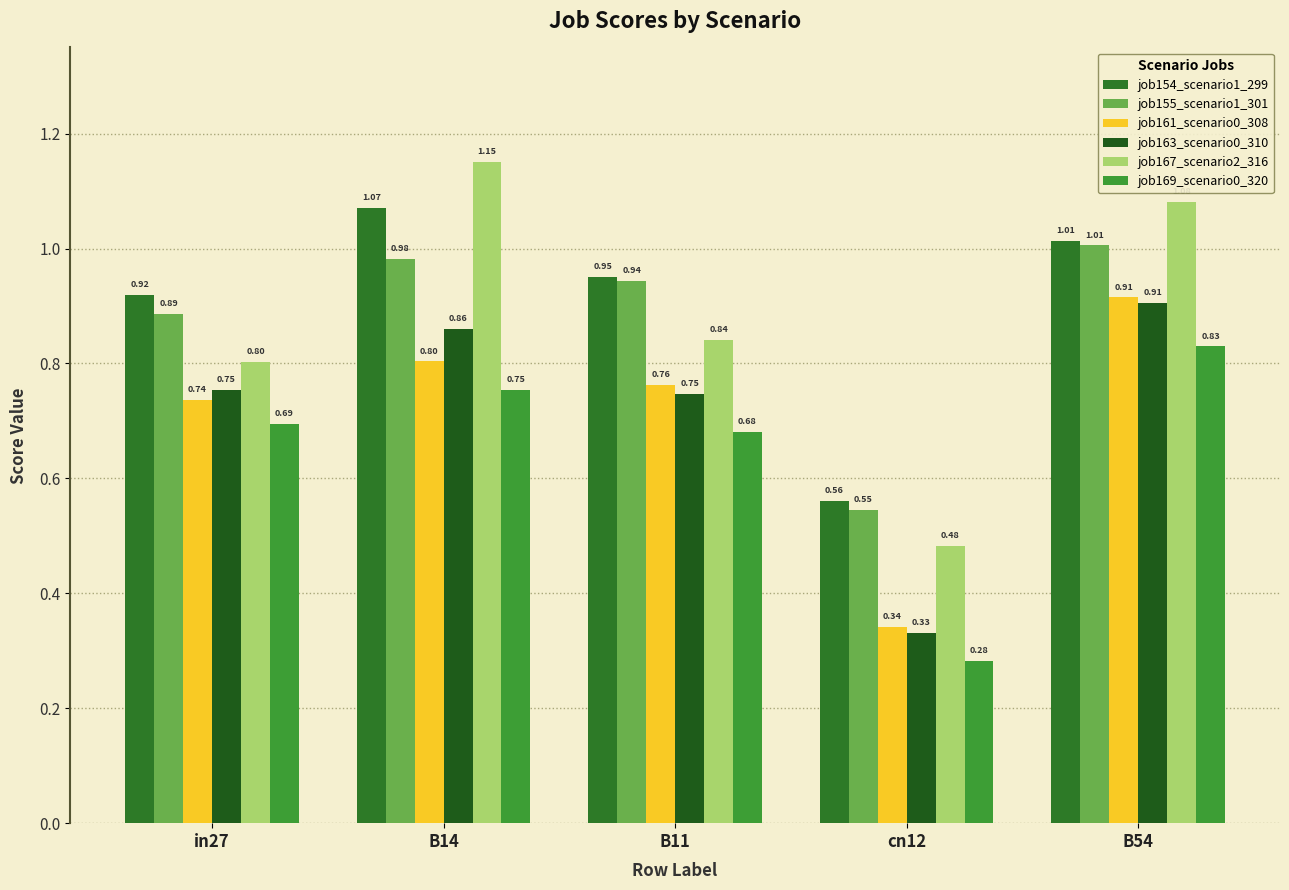

Reading right to left, list all the values displayed in this chart.

job154_scenario1_299: 1.0	0.6	1.0	1.1	0.9
job155_scenario1_301: 1.0	0.5	0.9	1.0	0.9
job161_scenario0_308: 0.9	0.3	0.8	0.8	0.7
job163_scenario0_310: 0.9	0.3	0.7	0.9	0.8
job167_scenario2_316: 1.1	0.5	0.8	1.2	0.8
job169_scenario0_320: 0.8	0.3	0.7	0.8	0.7